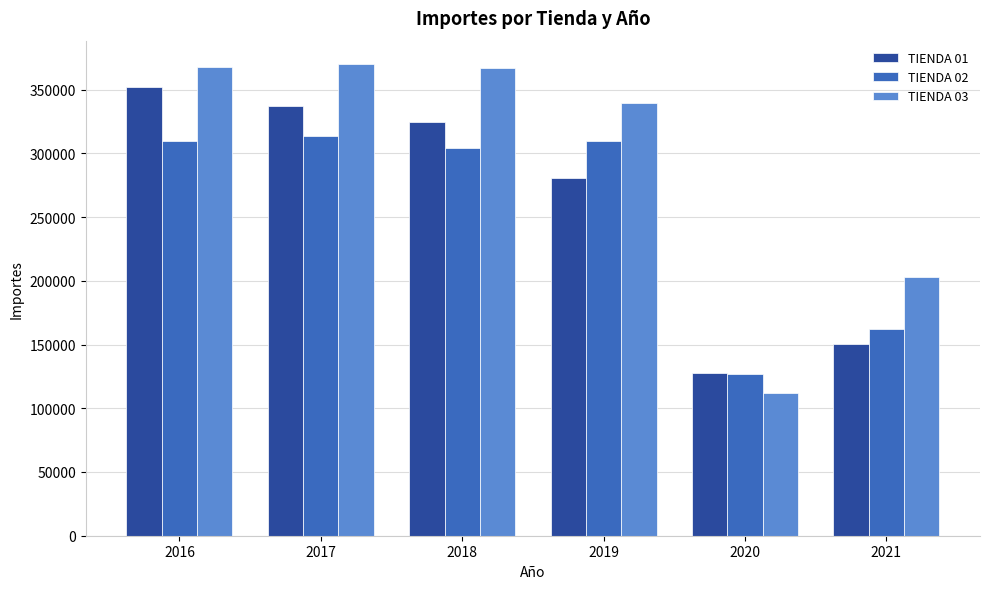

How many bars are there in each group?

3